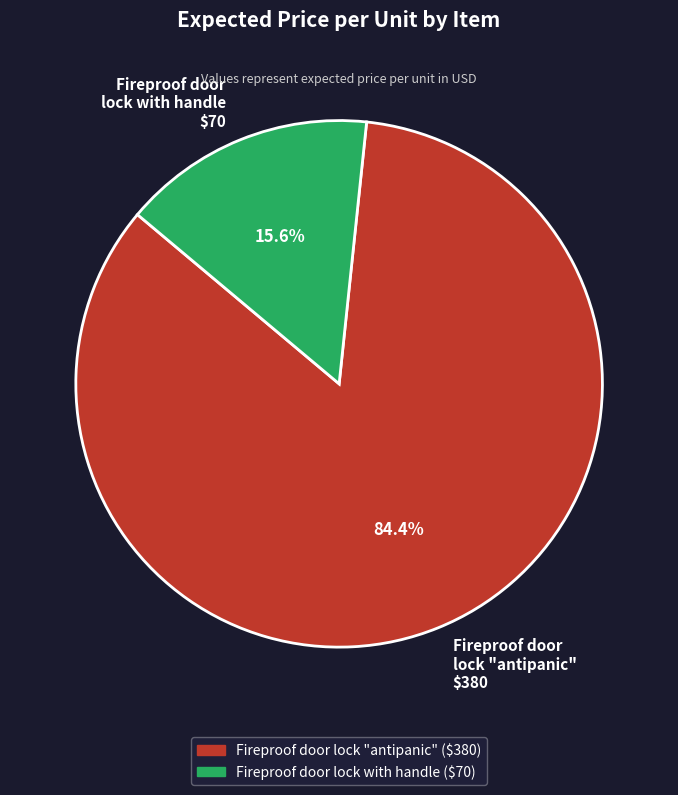

To the nearest percent, what is the combined percentage of Fireproof door lock "antipanic" and Fireproof door lock with handle?

100%